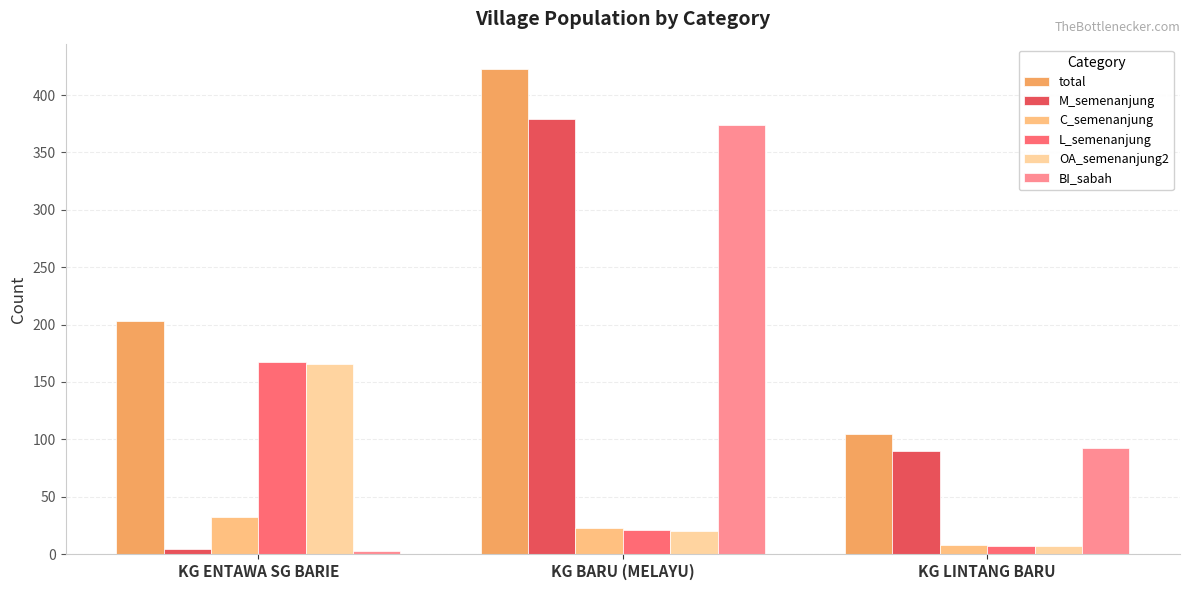

What is the sum of all total values?

731